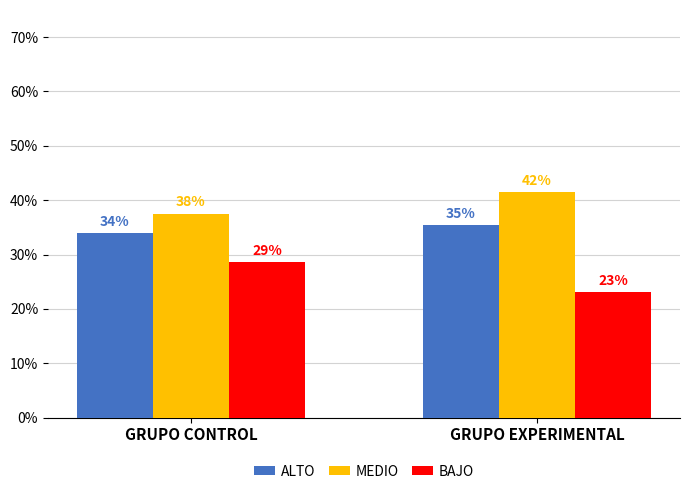

Are the bars horizontal?

No